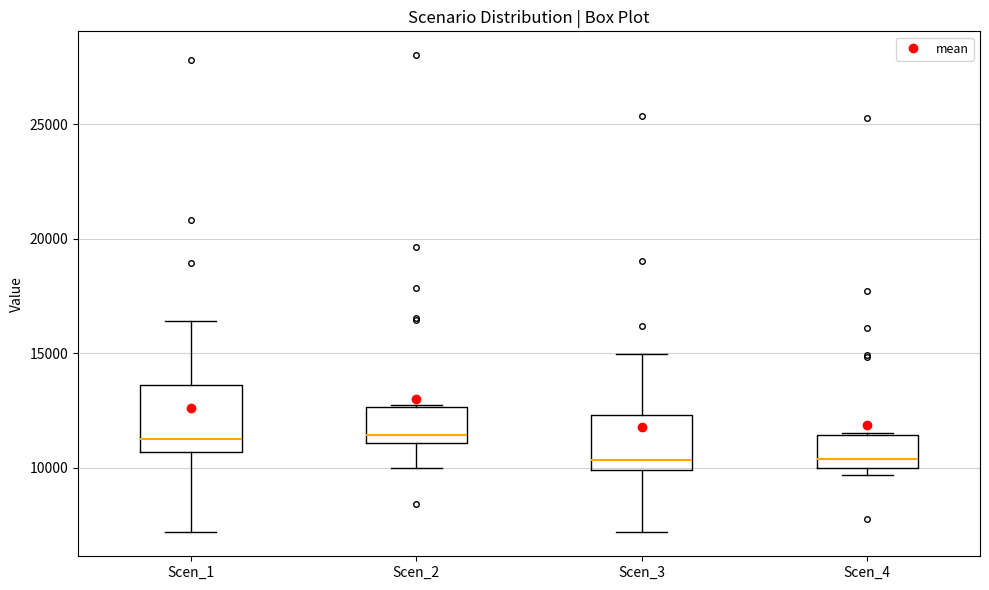

Reading left to right, read every box against the y-axis: the position of its median line, the range the box covers, and the ends of its whiskers. The values are not printed on the chart, so give them approximately, as read against the axis.

Scen_1: median 11000, box 10500 to 13500, whiskers 7000 to 16500
Scen_2: median 11500, box 11000 to 12500, whiskers 10000 to 13000
Scen_3: median 10500, box 10000 to 12500, whiskers 7000 to 15000
Scen_4: median 10500, box 10000 to 11500, whiskers 9500 to 11500